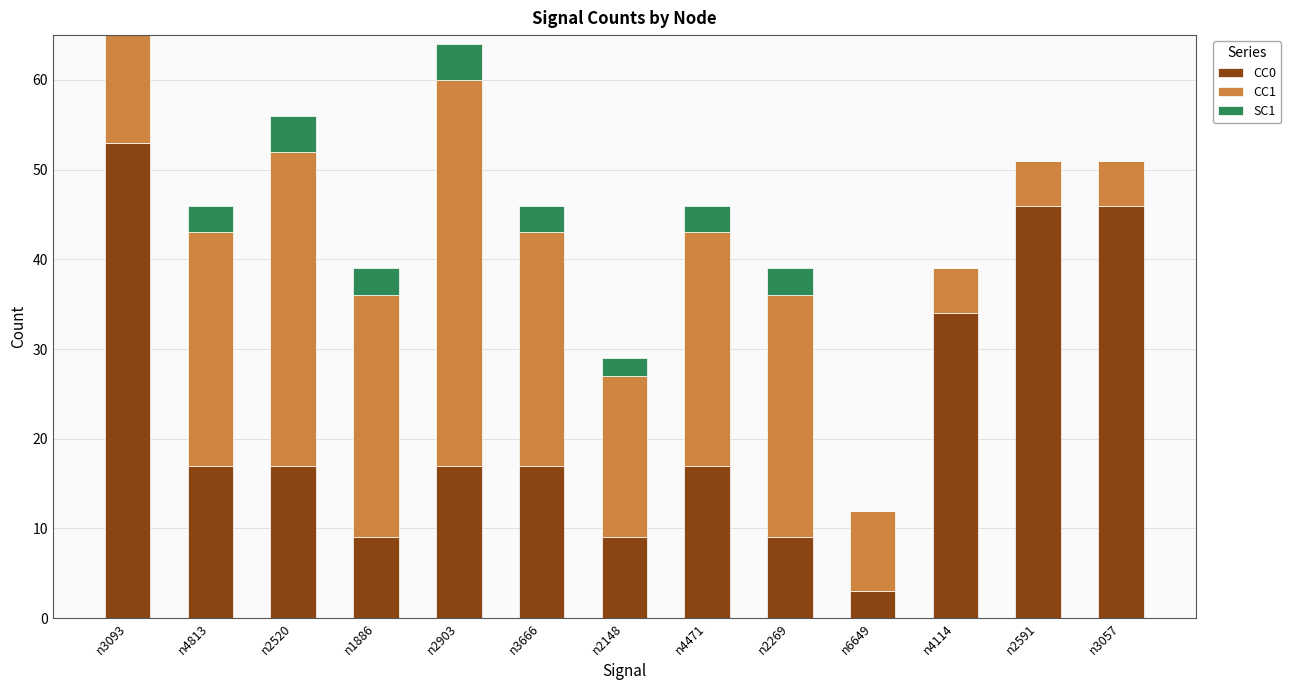

What is the total value across all series at n4471?

46